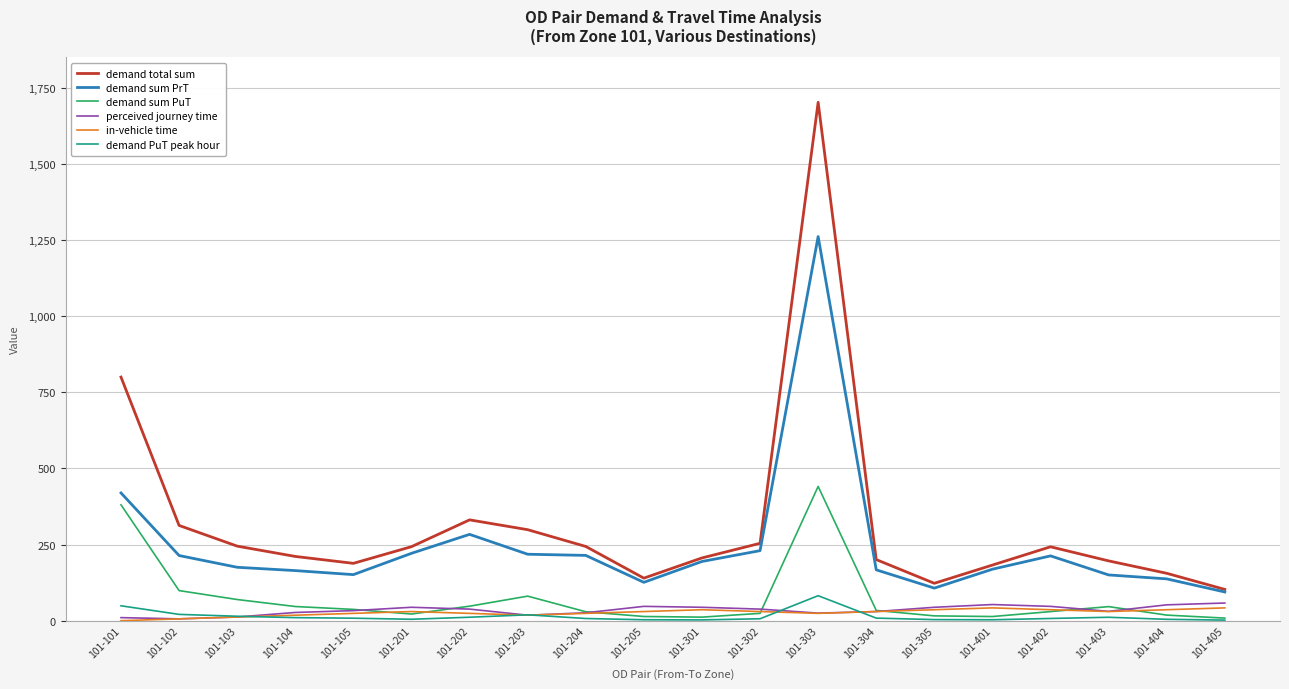

True or false: demand sum PuT and demand total sum intersect in this chart.

False